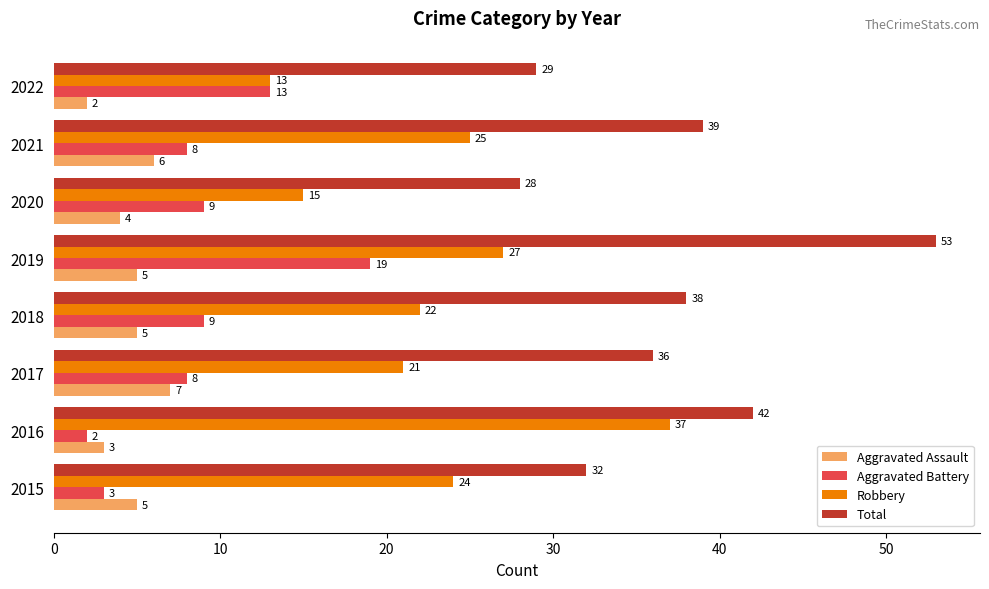

At which category is the sum across all series the highest?

2019